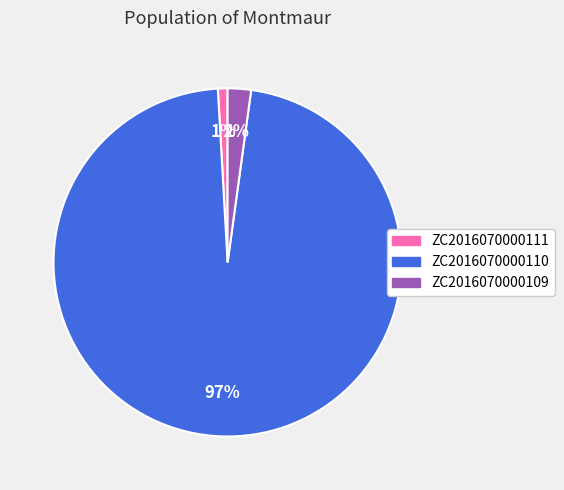

Rank the categories by value from highest to lowest.

ZC2016070000110, ZC2016070000109, ZC2016070000111